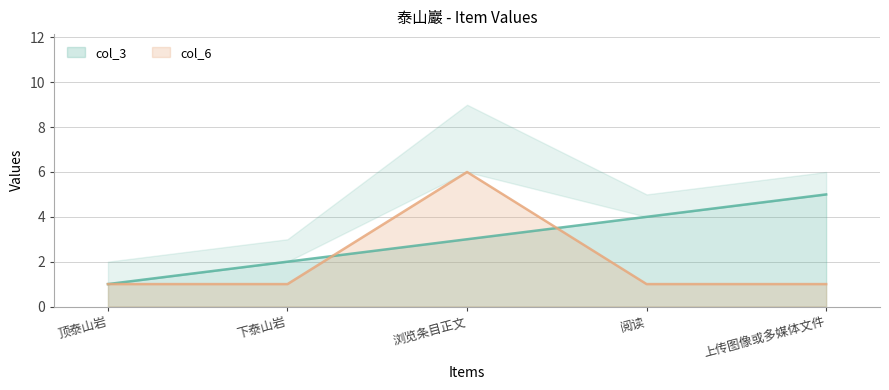

Reading left to right, transcribe all the data shown in this chart.

col_3: 顶泰山岩=1	下泰山岩=2	浏览条目正文=3	阅读=4	上传图像或多媒体文件=5
col_6: 顶泰山岩=1	下泰山岩=1	浏览条目正文=6	阅读=1	上传图像或多媒体文件=1